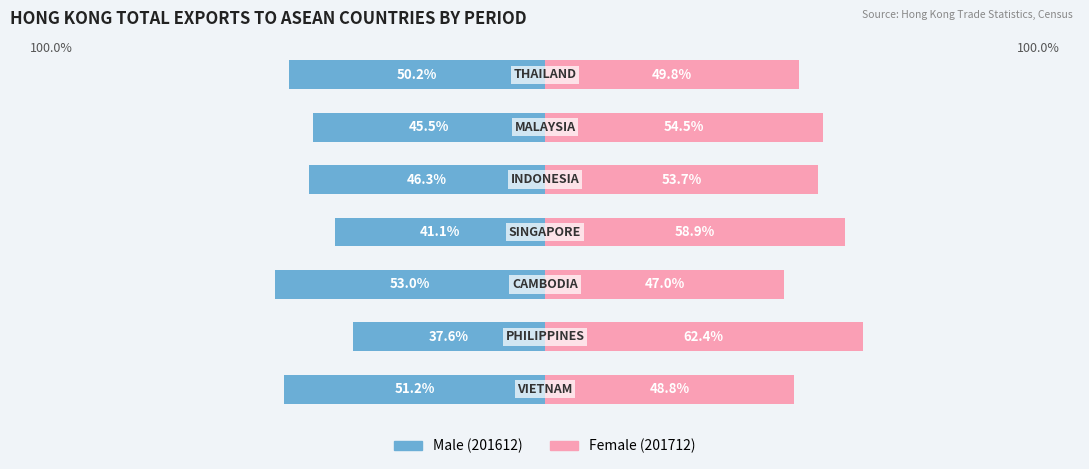

Which series has the widest spread of values?

Female